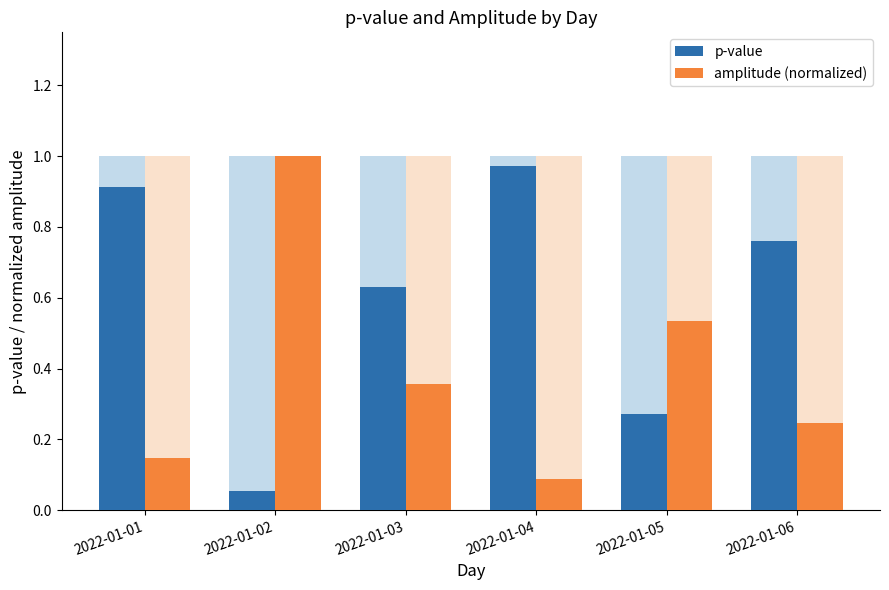

What is the minimum value for amplitude (normalized)?

0.1